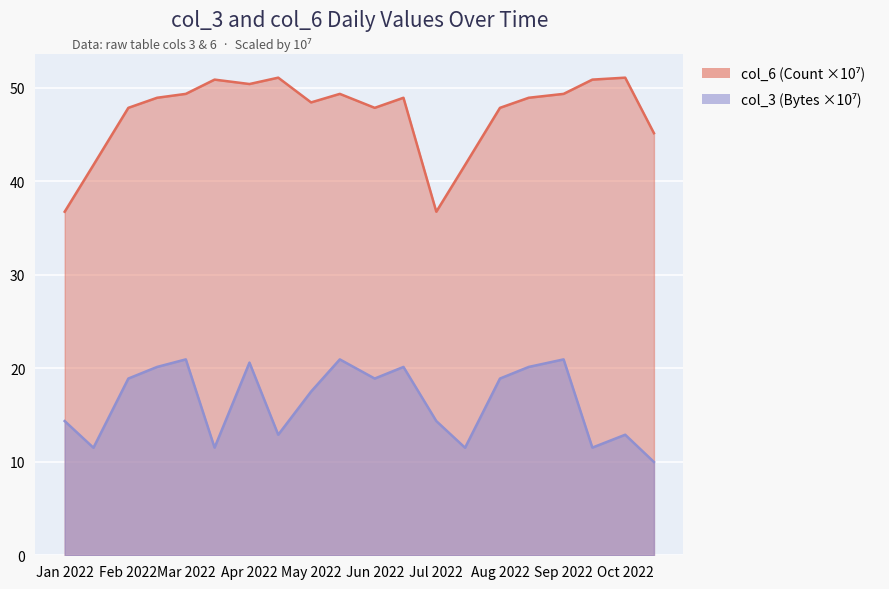

Reading right to left, what are all the values shown in this chart?

col_3 (Bytes): 10.0	12.9	11.5	20.9	20.1	18.9	11.5	14.3	20.1	18.9	20.9	17.5	12.9	20.6	11.5	20.9	20.1	18.9	11.5	14.3
col_6 (Count): 45.1	51.1	50.8	49.3	48.9	47.8	41.7	36.7	48.9	47.8	49.3	48.4	51.1	50.4	50.8	49.3	48.9	47.8	41.7	36.7